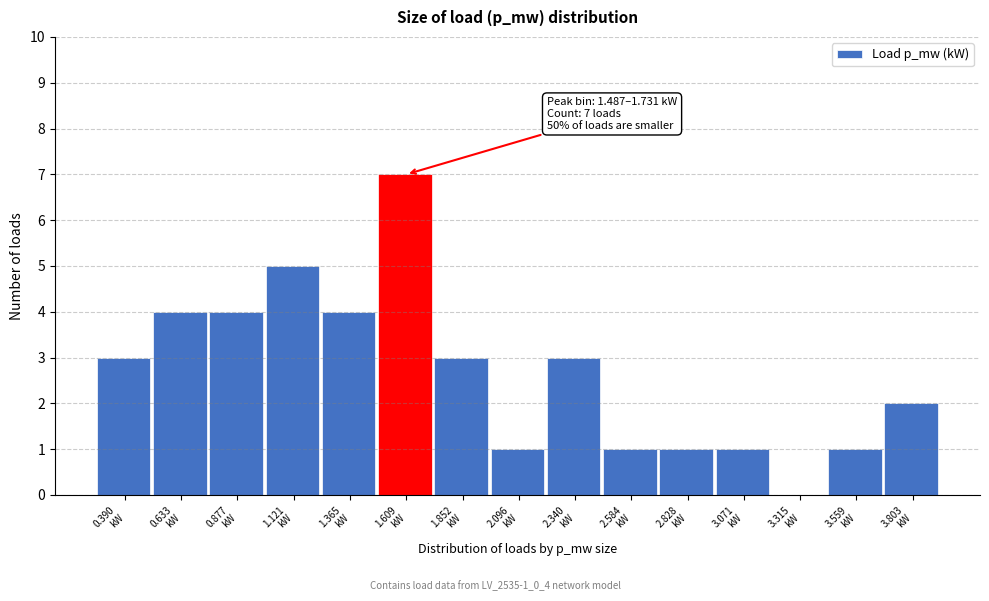

Over which range of the x-axis is the bar tallest?

1.50 to 1.75